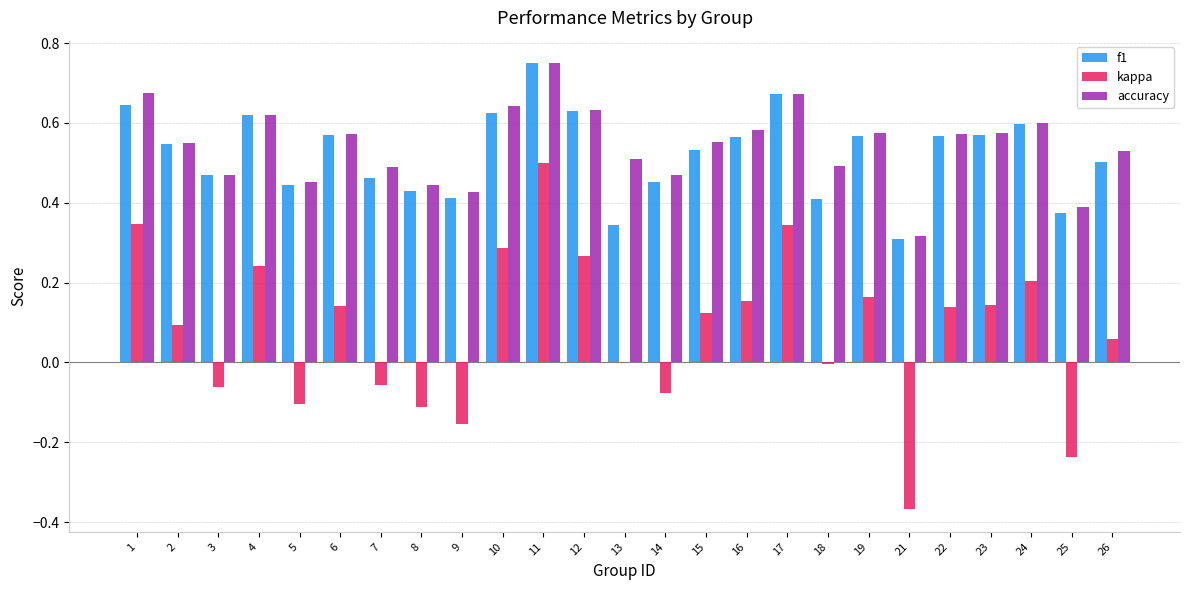

Which label corresponds to the largest value in the chart?

11